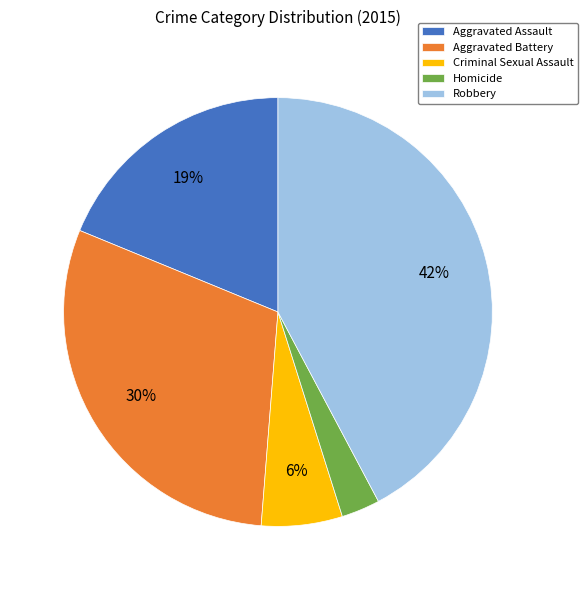

How many segments does this pie chart have?

5